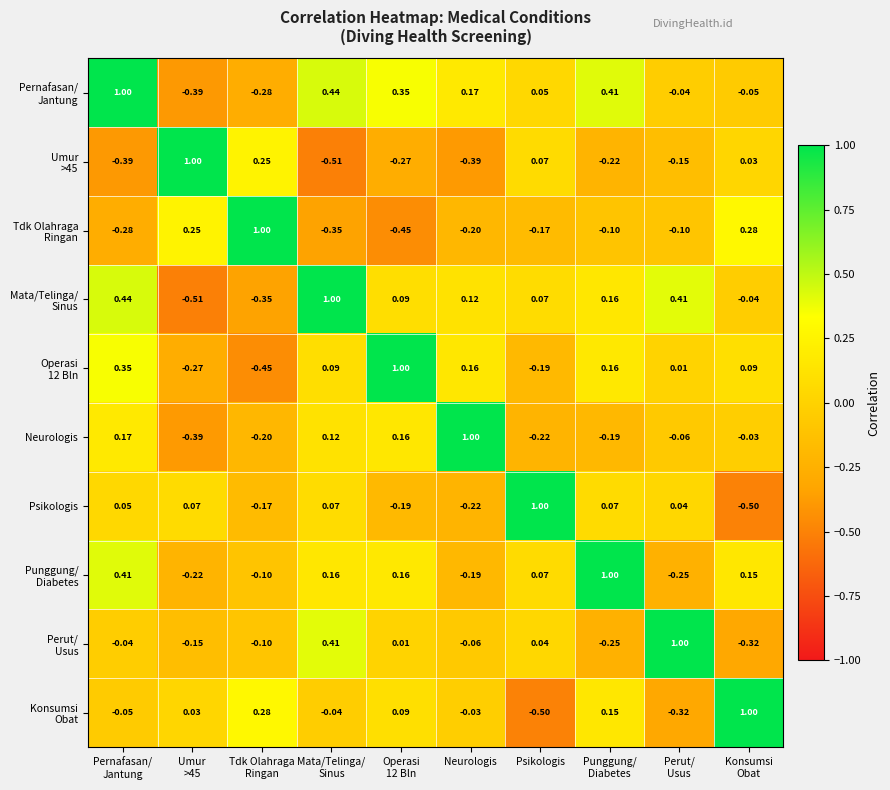

How many data points in Neurologis are above 0?

4